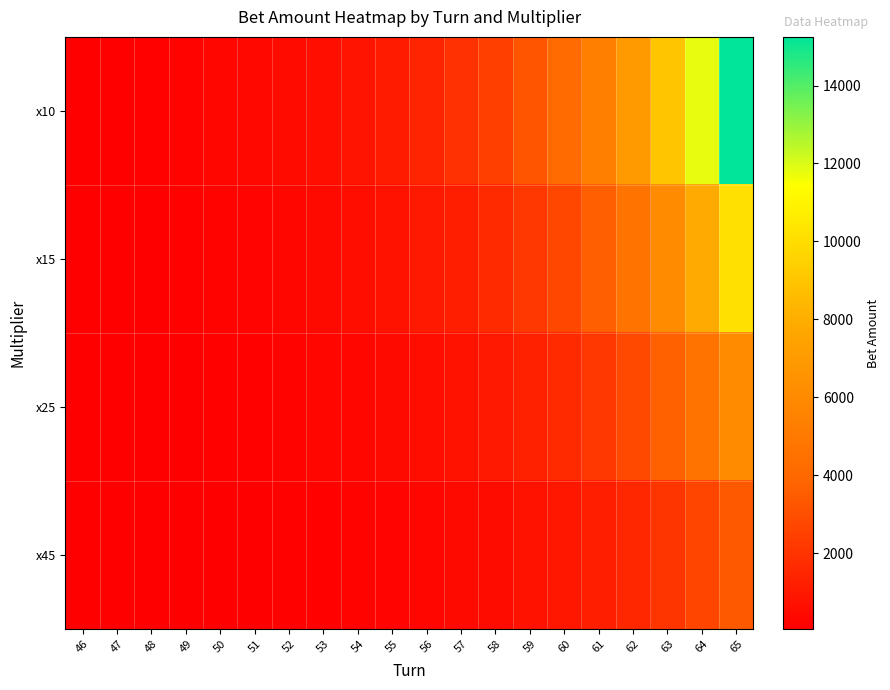

Rank the series by their maximum value, from highest to lowest.

x10, x15, x25, x45